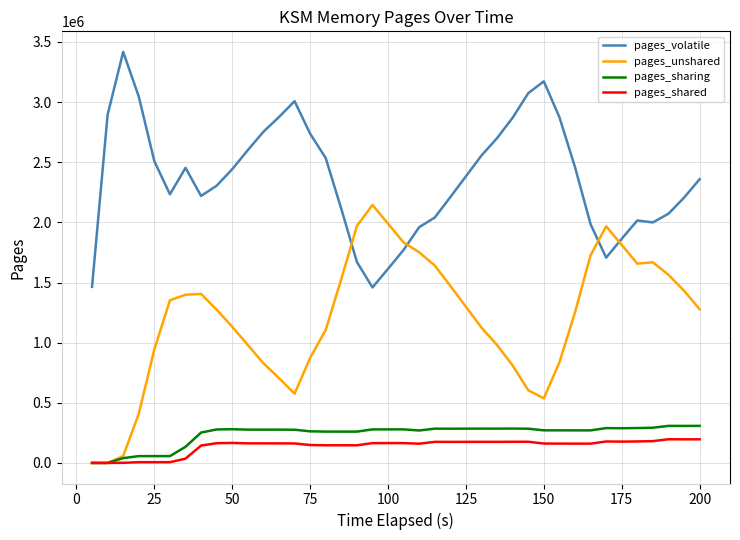

What is the lowest value of the pages_volatile series?

1459335